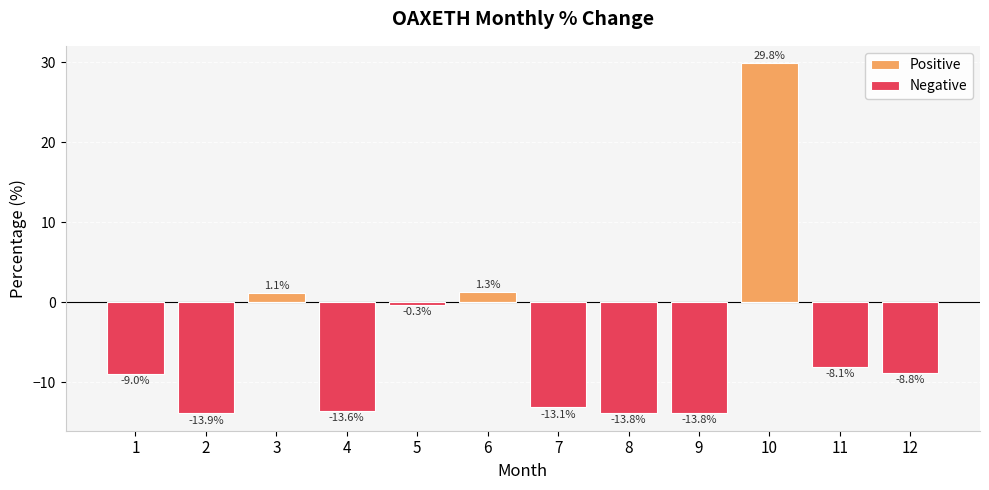

What is the value of the Positive bar at the 6th from the left?

1.3